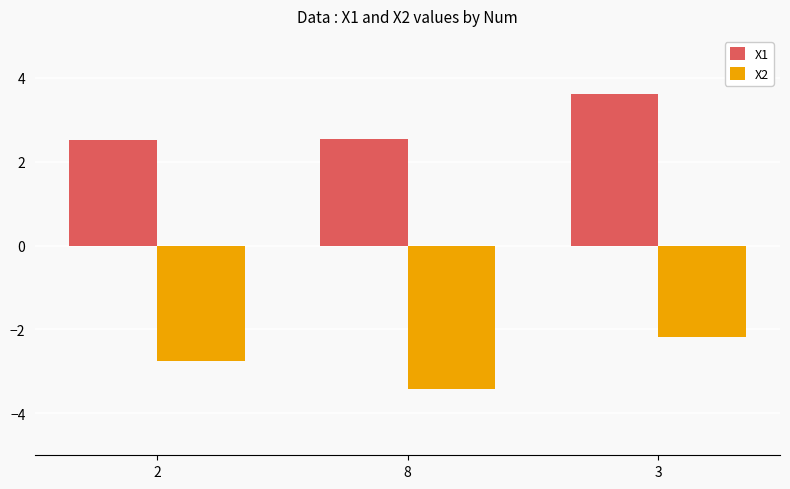

What is the spread (max minus min) of values at 3?

5.8